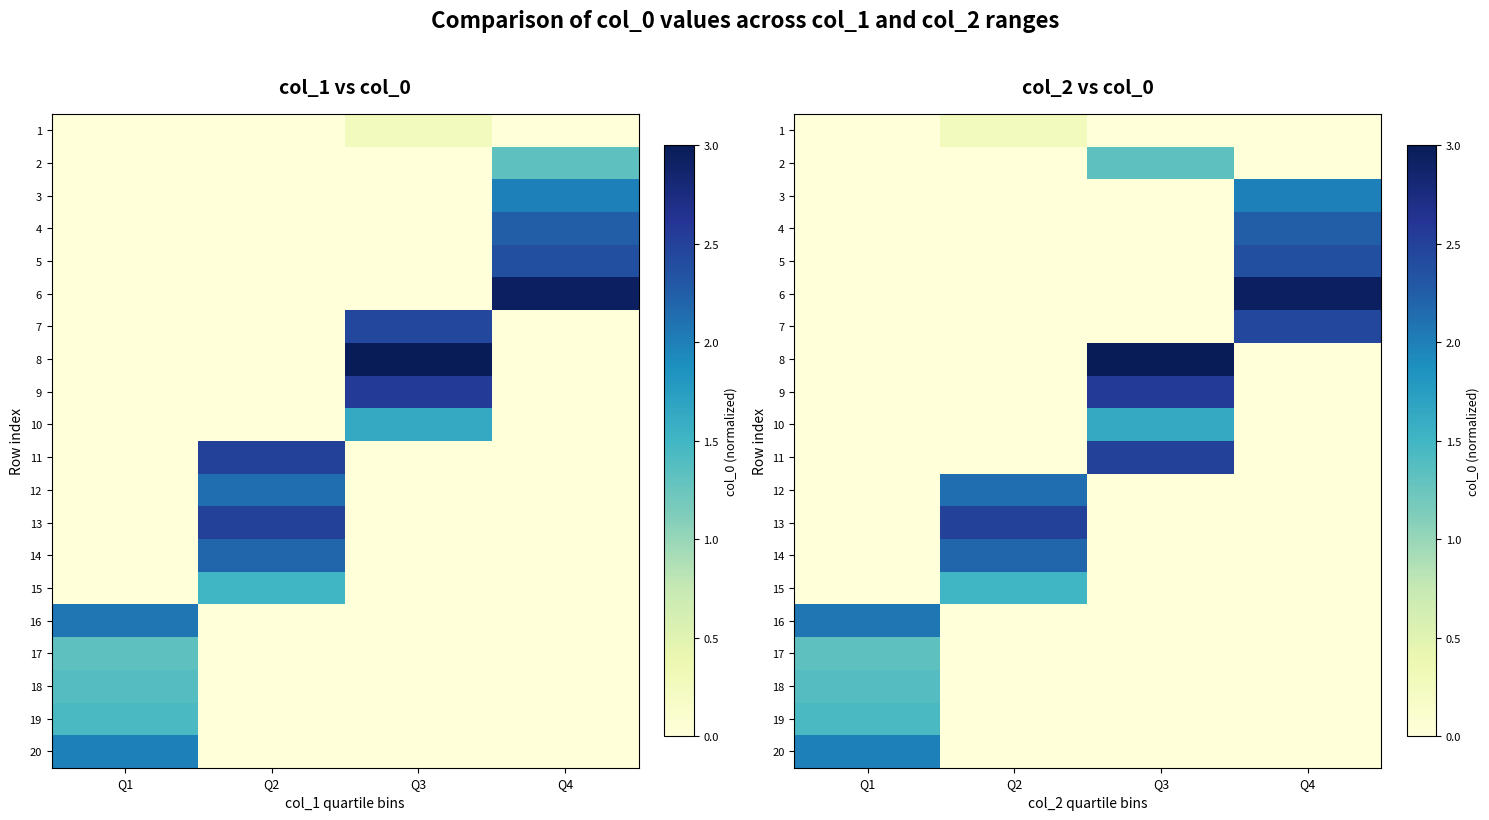

At how many categories does at least one series exceed 0?

4